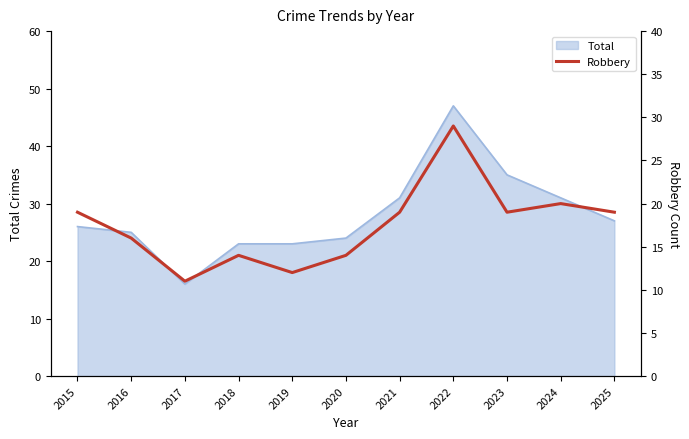

True or false: the data shows 19 at 2023.

True